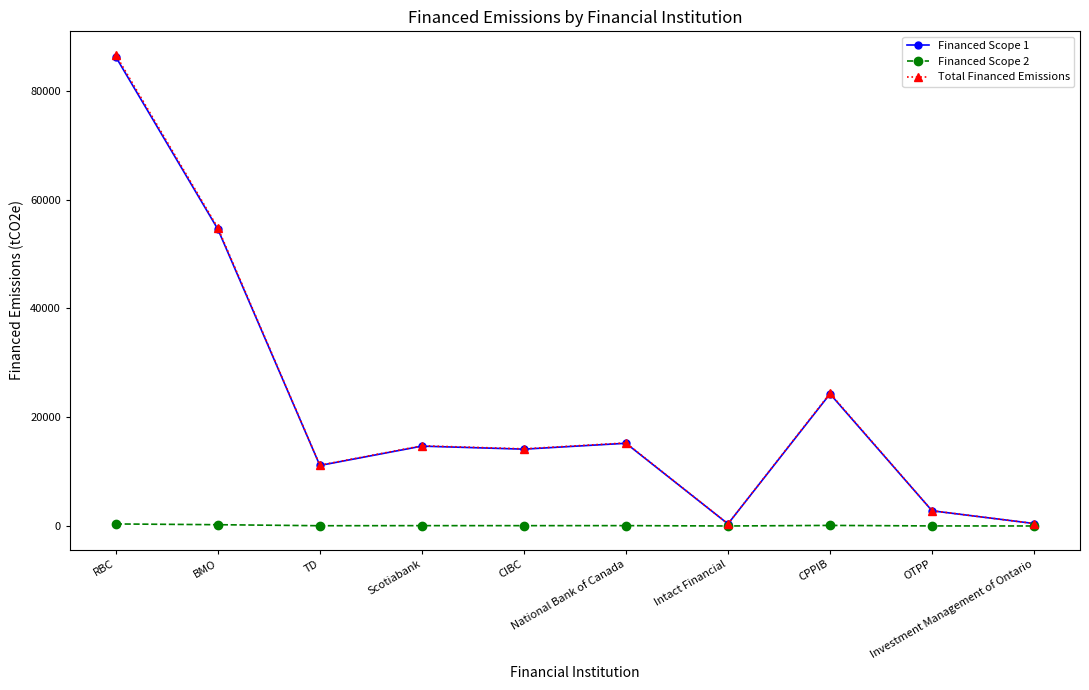

Where is the first local minimum for Total Financed Emissions?

TD